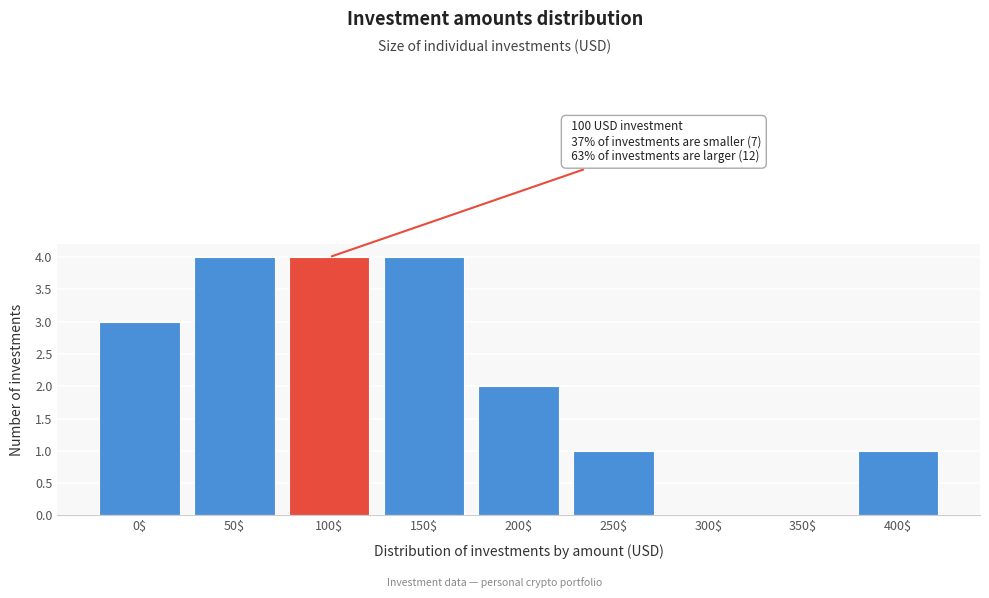

The chart shows a value of 2 at 350$. True or false?

False